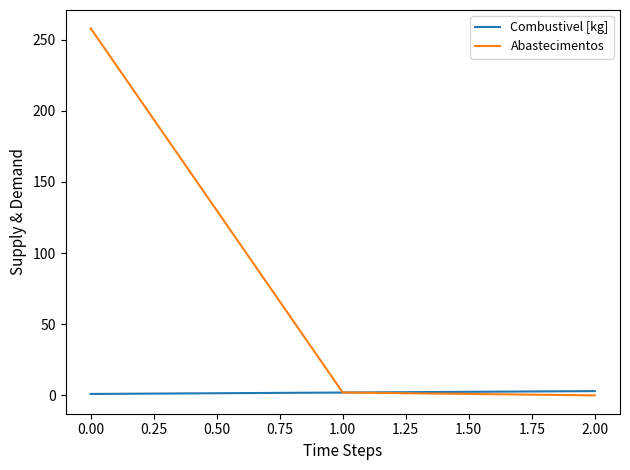

At how many categories does at least one series exceed 197?

1